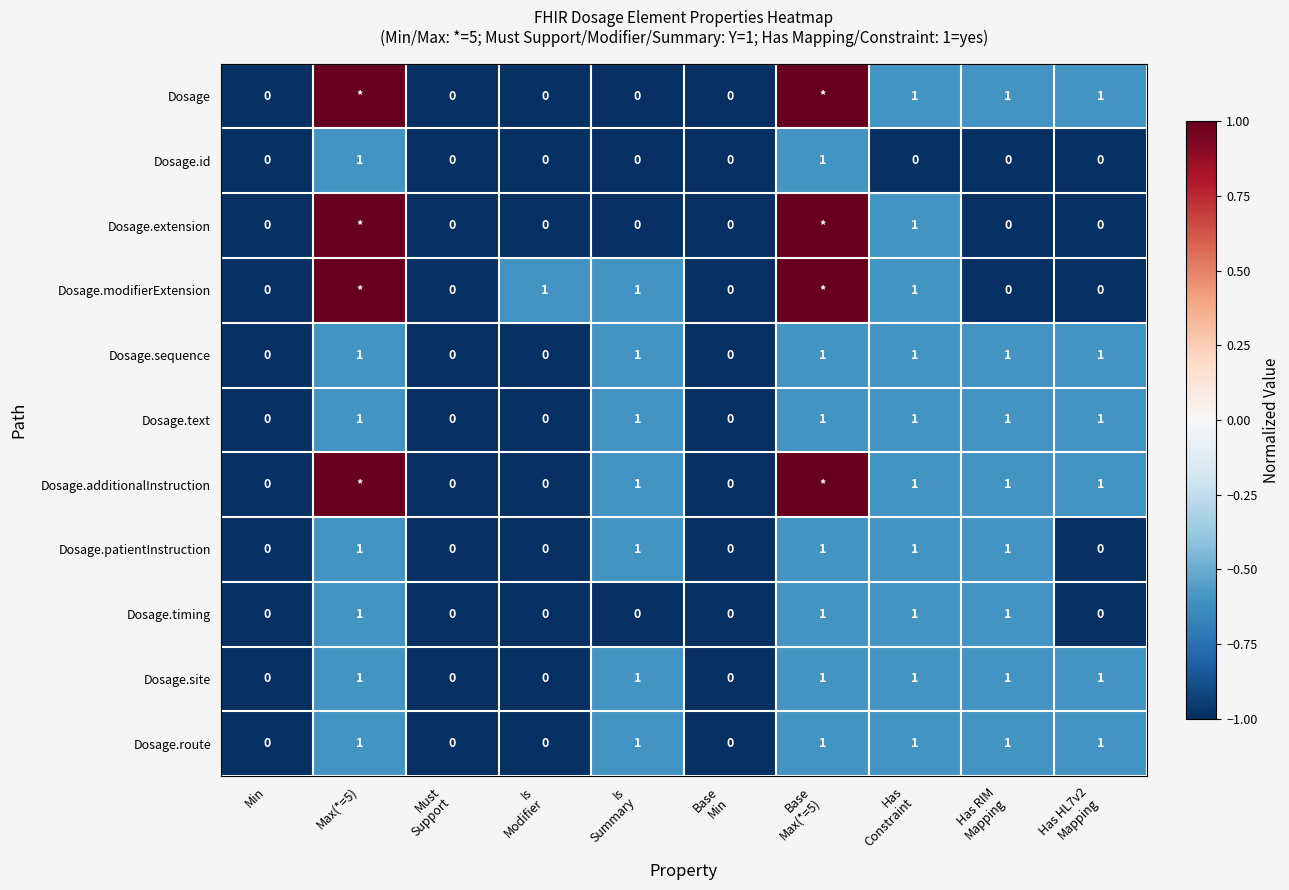

How many categories are shown in the chart?

10